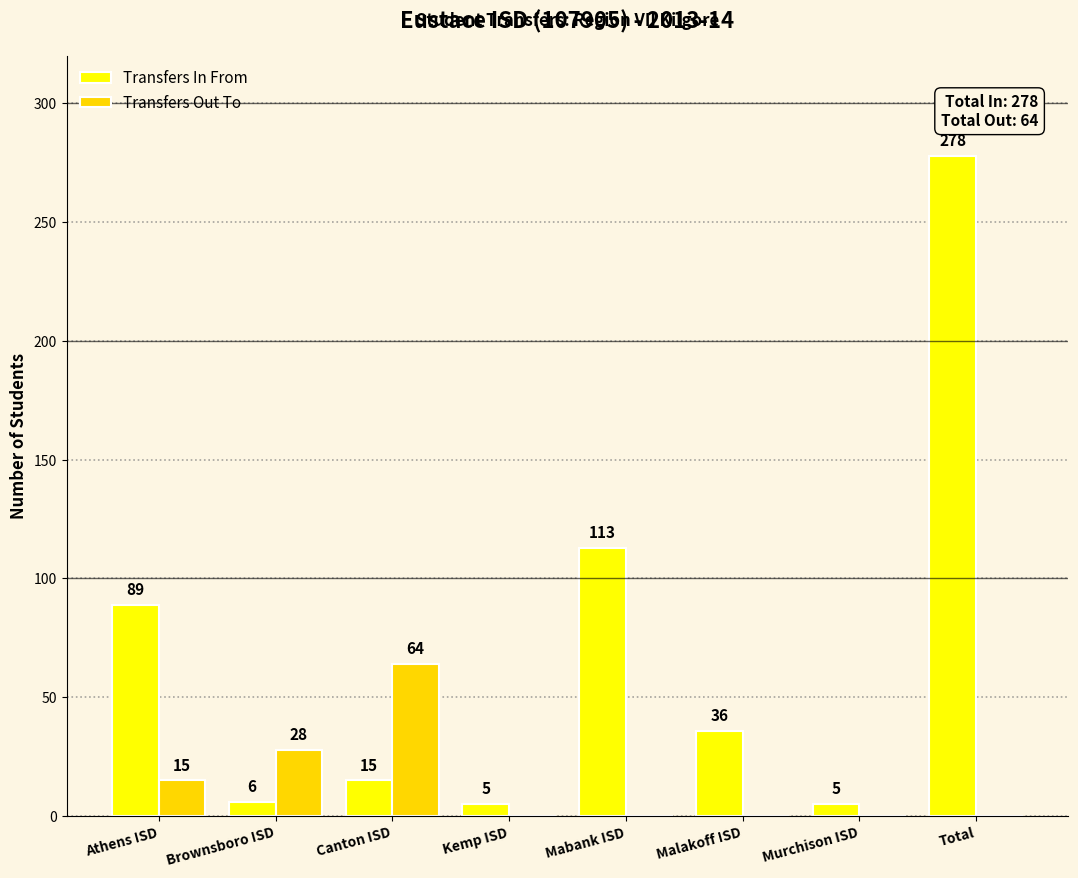

How many groups of bars are there?

8